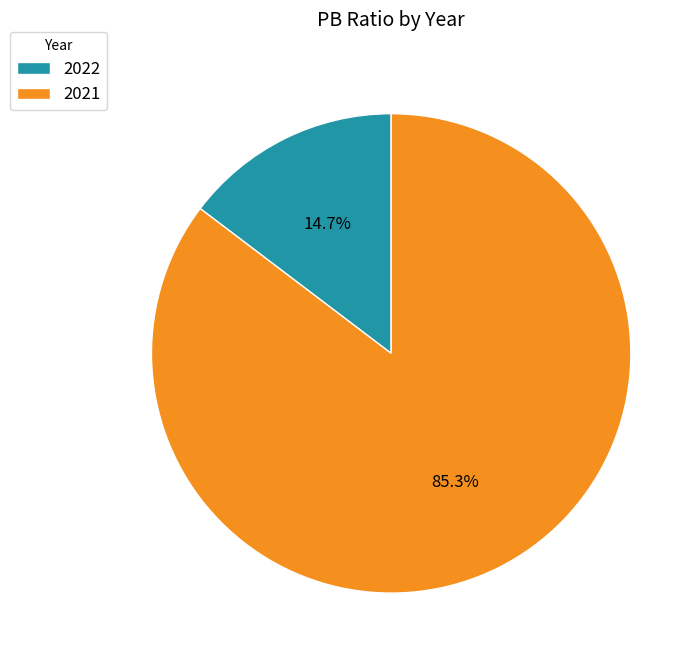

To the nearest percent, what portion does 2022 represent?

15%